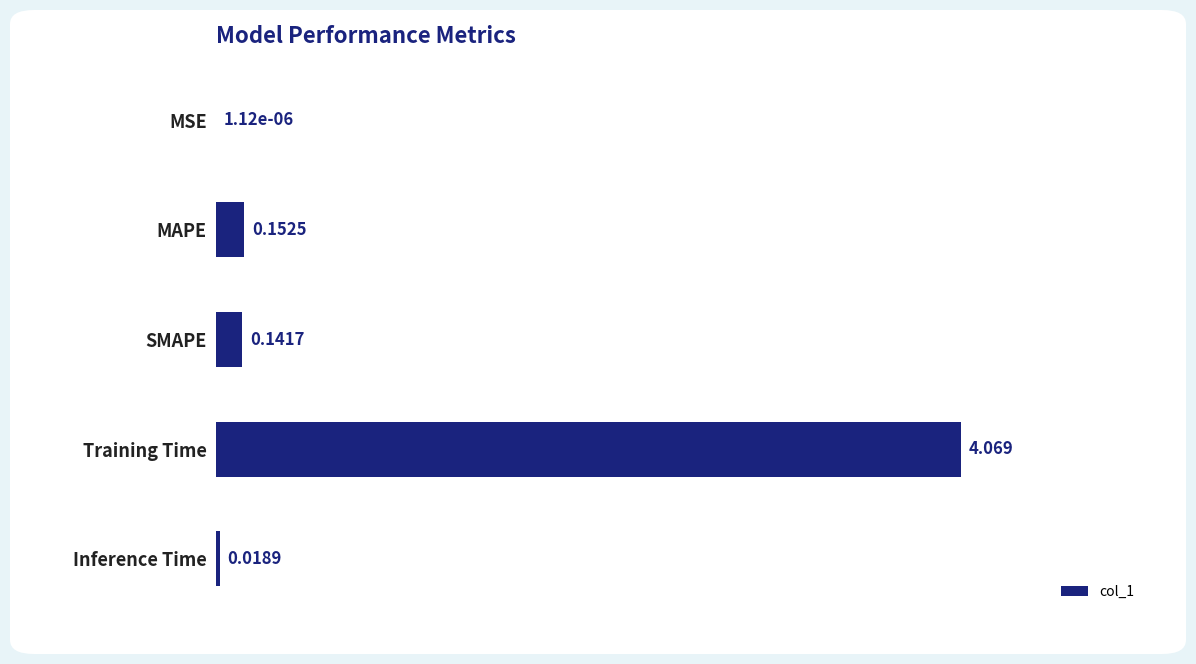

Which has a higher value, SMAPE or Training Time?

Training Time